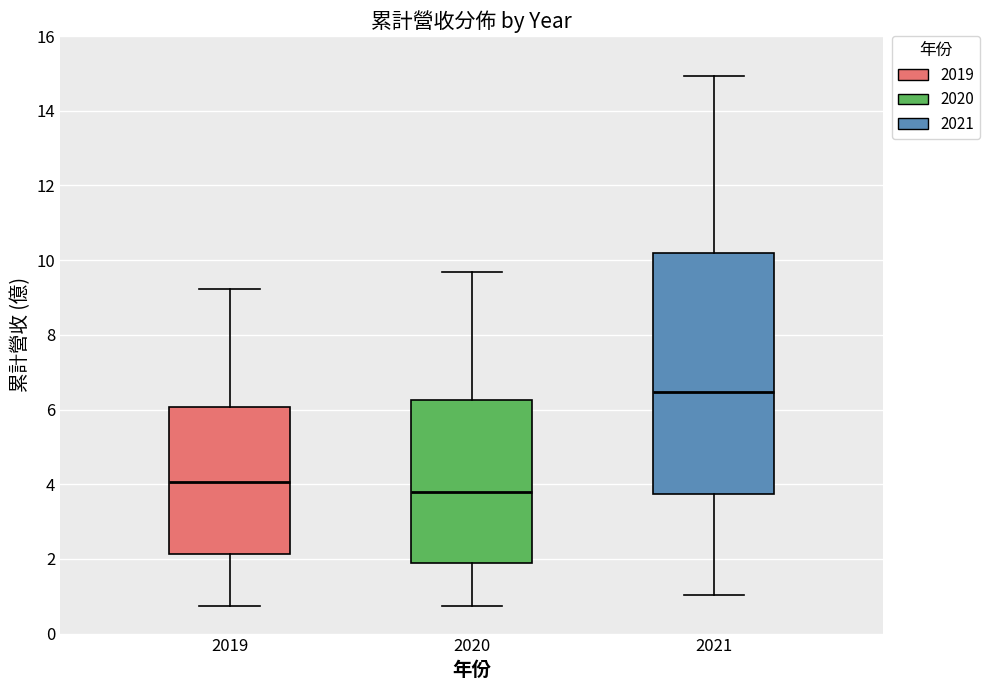

Reading left to right, transcribe this box plot: for each box, give where its median line is, the range the box spans, and where its two whiskers end, as read against the y-axis. The values are not printed on the chart, so give them approximately, as read against the axis.

2019: median 4.0, box 2.2 to 6.0, whiskers 0.8 to 9.2
2020: median 3.8, box 1.8 to 6.2, whiskers 0.8 to 9.6
2021: median 6.4, box 3.8 to 10.2, whiskers 1.0 to 15.0